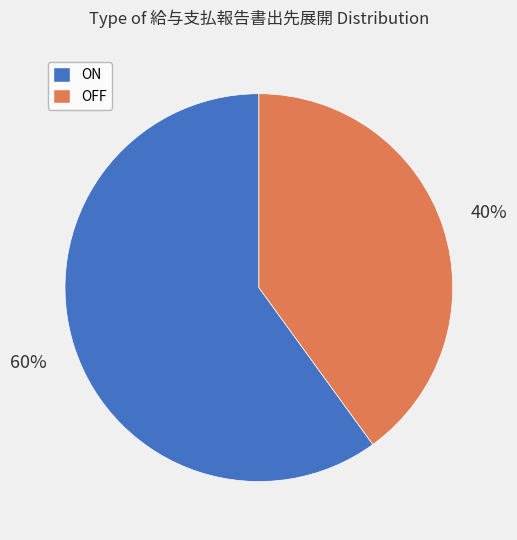

Rank the categories by value from highest to lowest.

ON, OFF